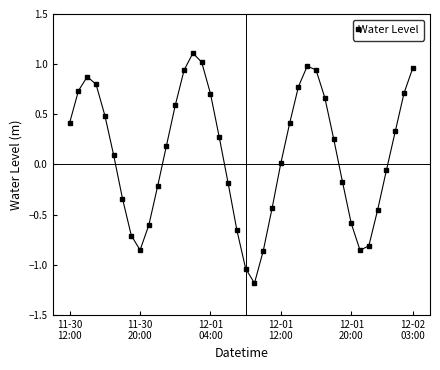

What is the value of the 4th point from the left?

0.8